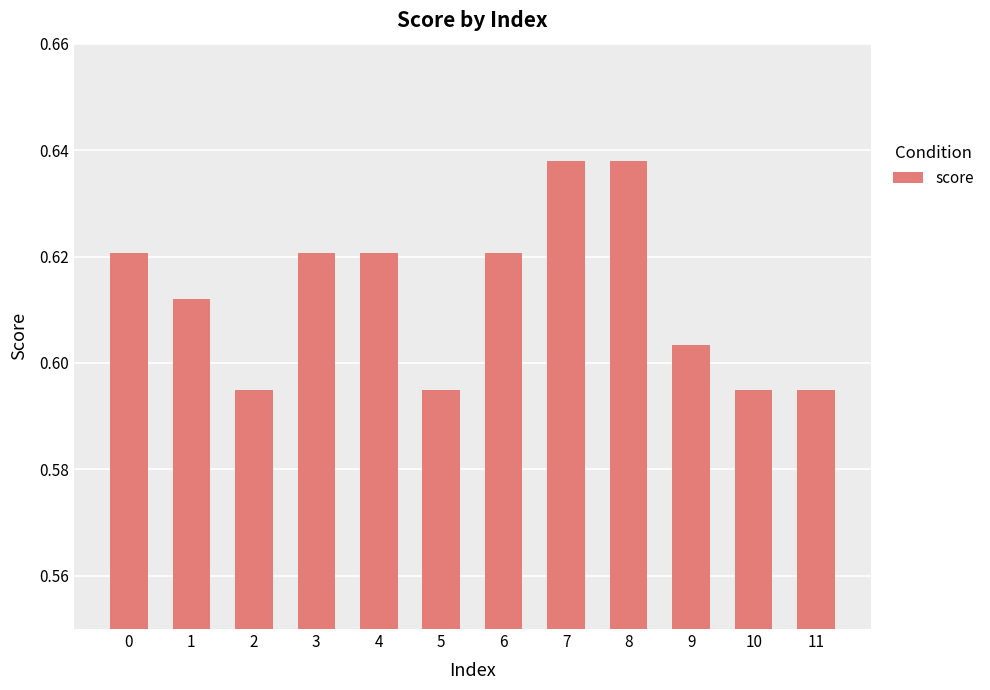

The chart shows a value of 0.4 at 3. True or false?

False